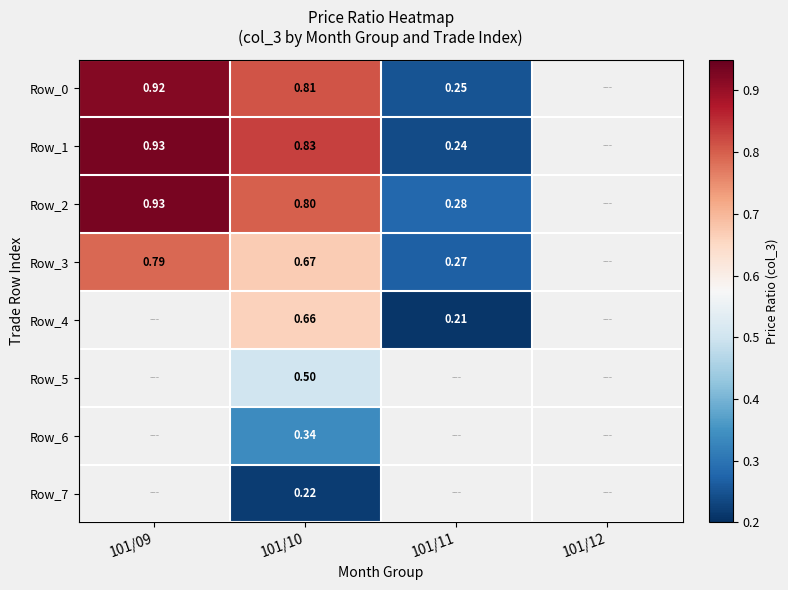

Which series has the widest spread of values?

Row_1